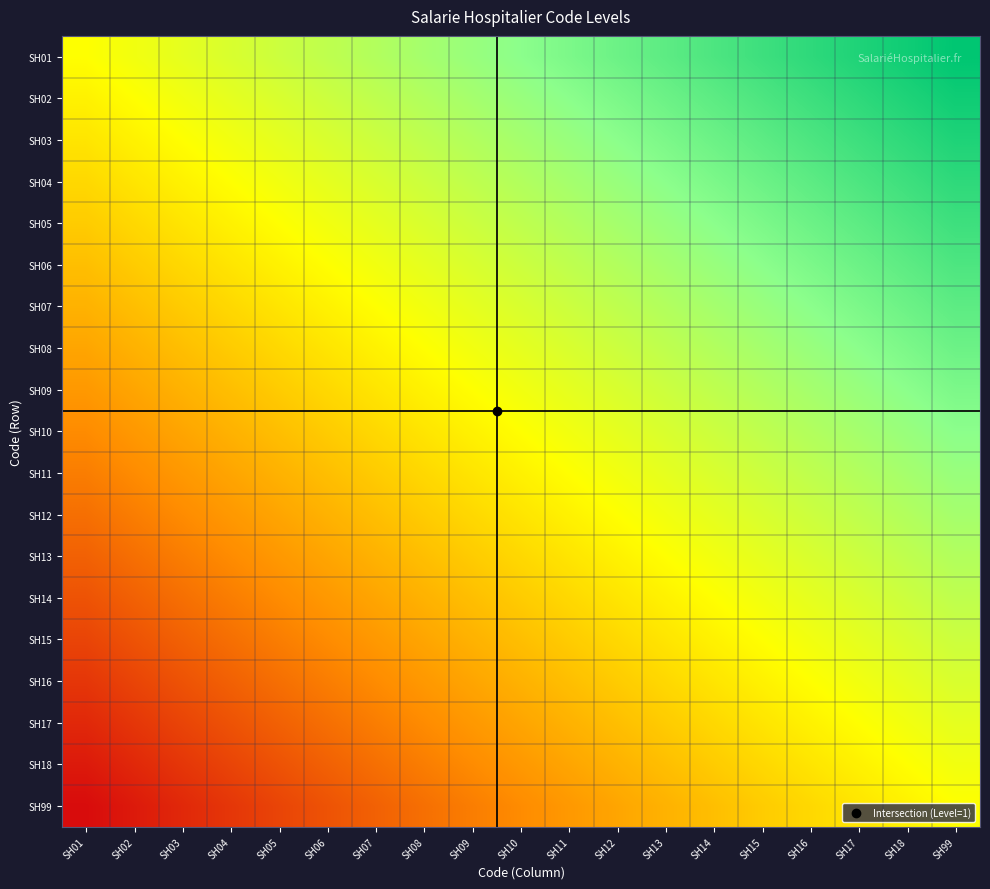

Rank the series by their maximum value, from lowest to highest.

SH99, SH18, SH17, SH16, SH15, SH14, SH13, SH12, SH11, SH10, SH09, SH08, SH07, SH06, SH05, SH04, SH03, SH02, SH01